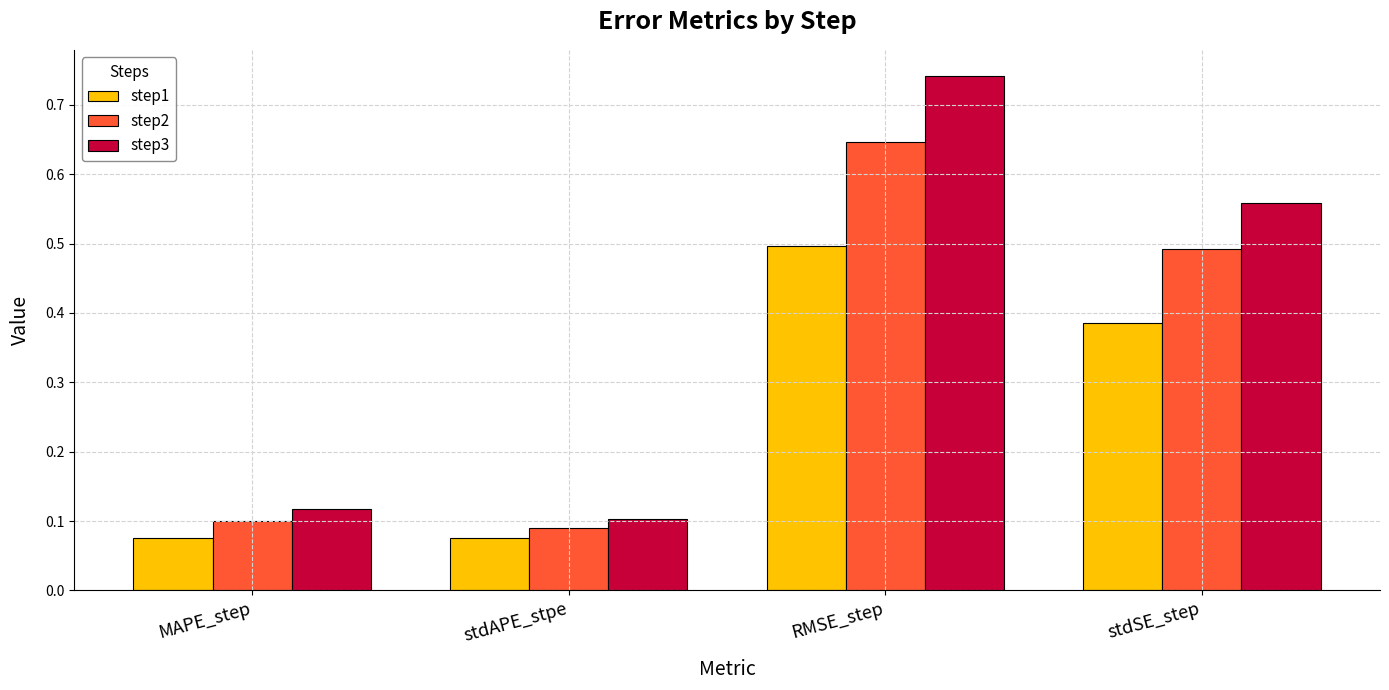

Which series has the largest total across all categories?

step3